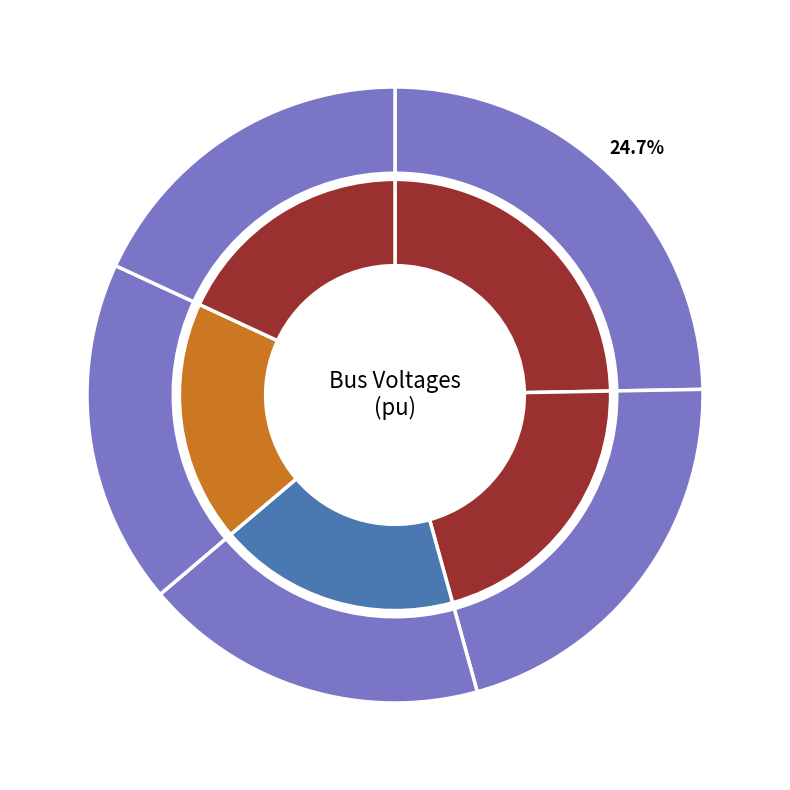

Does Bus_4 represent more than half of the total?

No